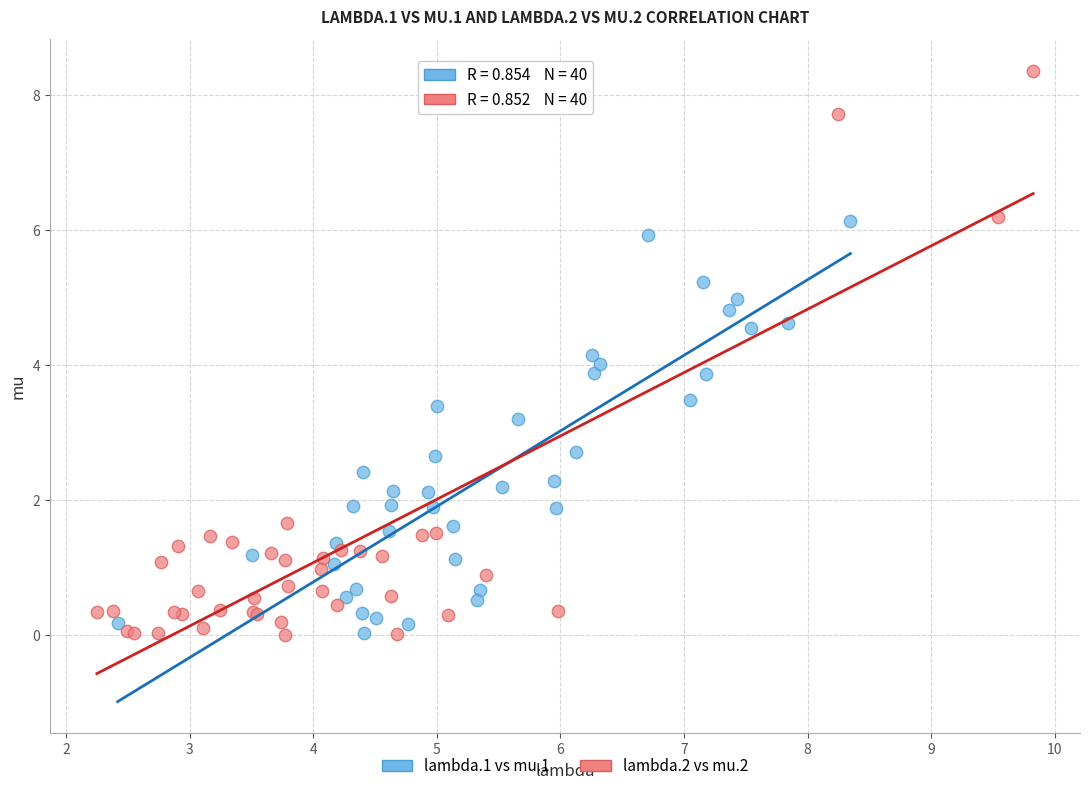

Which series contains the highest Y value?

lambda.2 vs mu.2